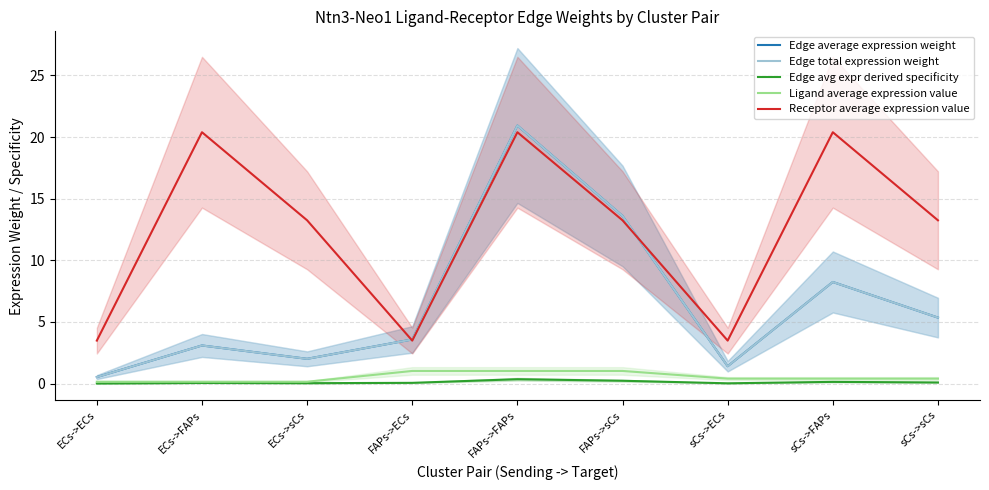

True or false: Edge avg expr derived specificity and Receptor average expression value cross at least once.

False